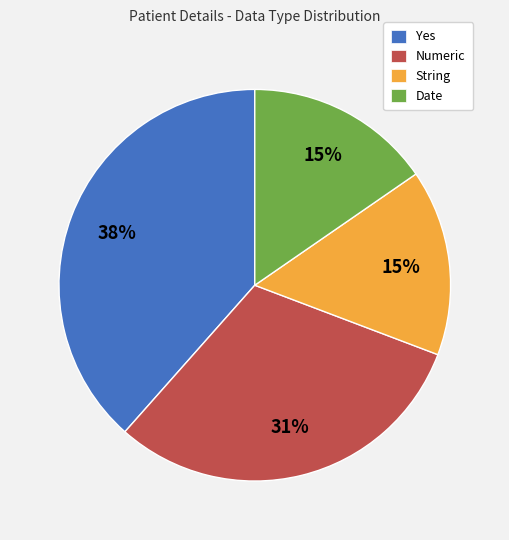

Does any single category account for the majority?

No